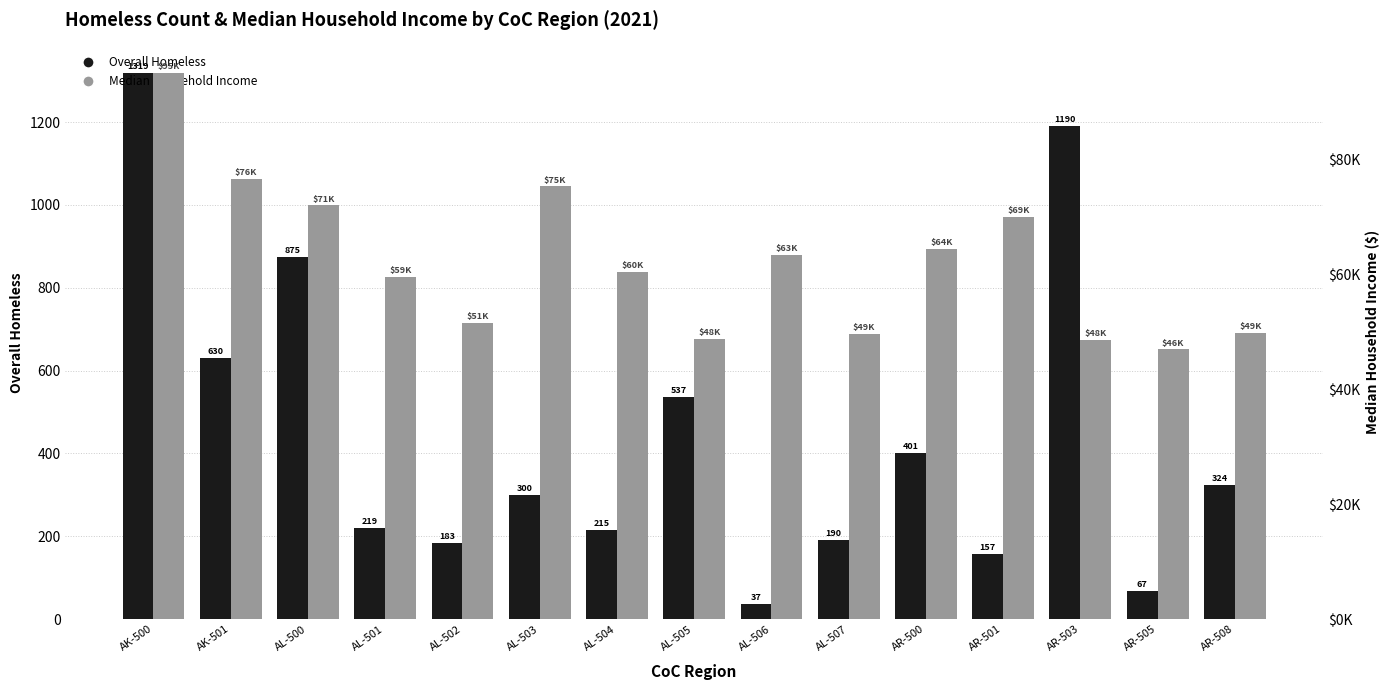

Which series has the largest total across all categories?

Median Household Income